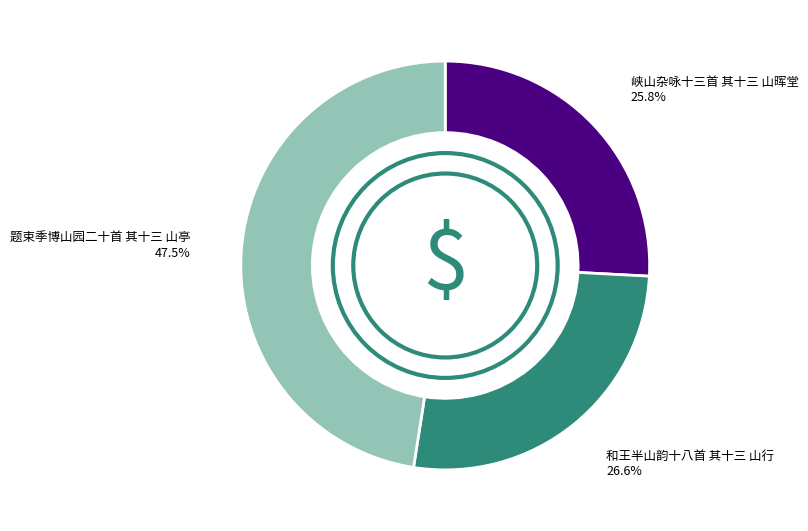

Is there a majority slice in this chart?

No